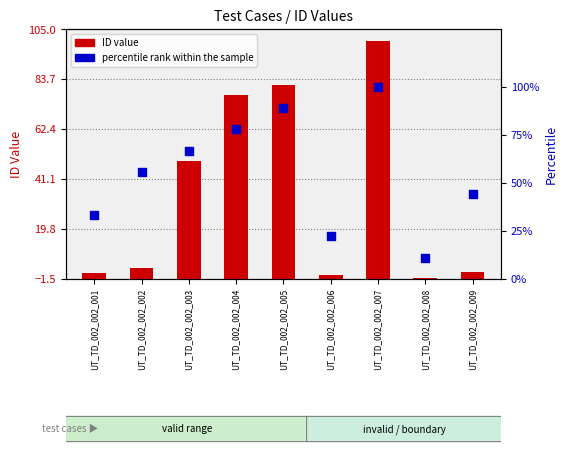

At which category is the sum across all series the highest?

UT_TD_002_002_007